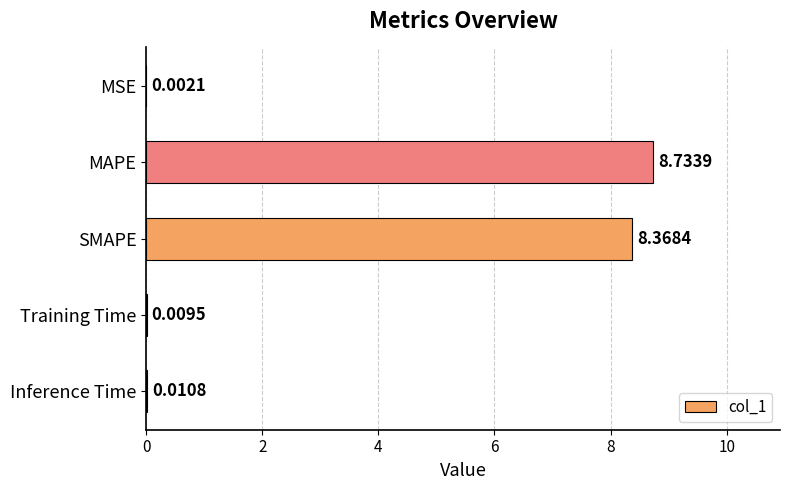

Where is the data nearest to the value 4?

Inference Time